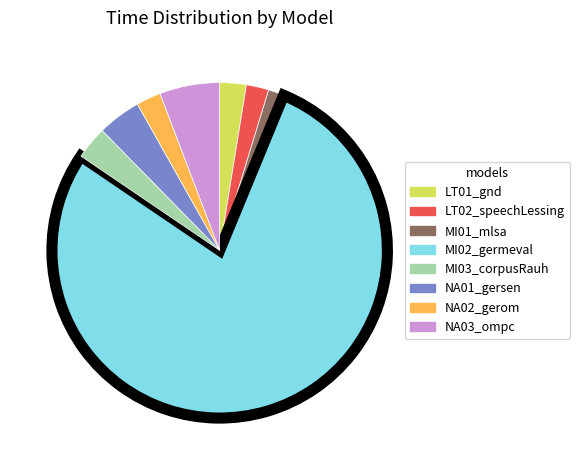

Count the number of slices in the pie.

8